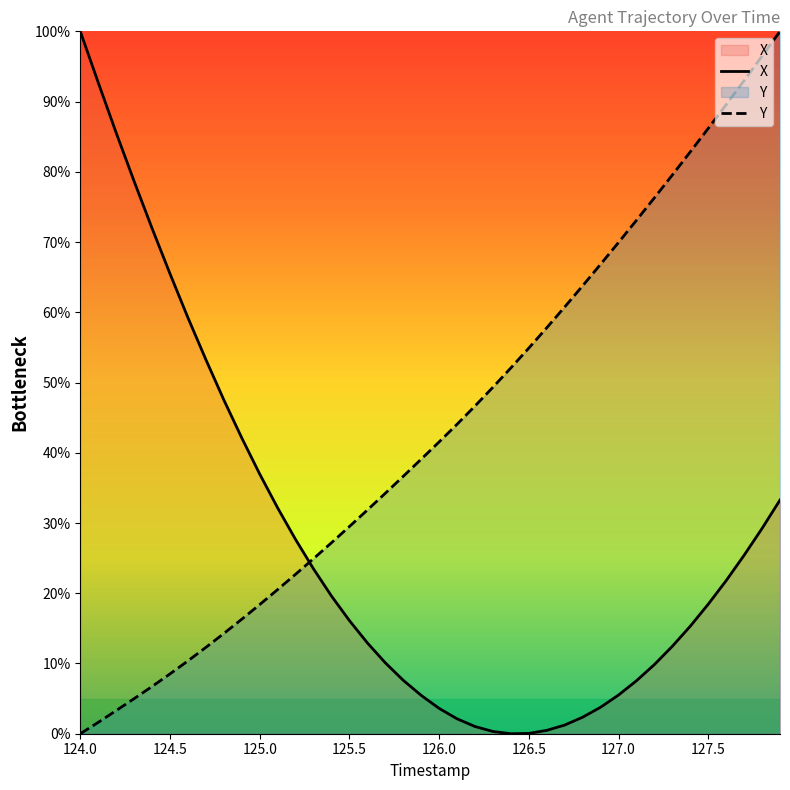

Rank the series at 126.5 from highest to lowest value.

Y, X